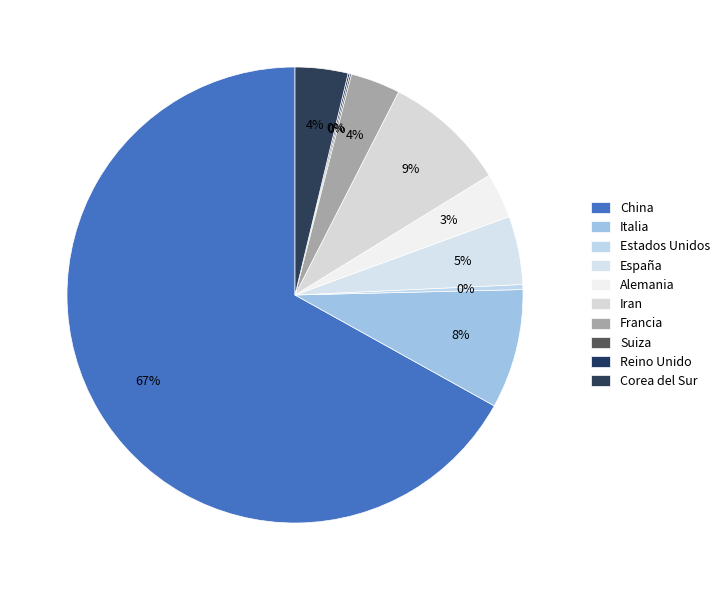

What is the largest slice in the pie chart?

China